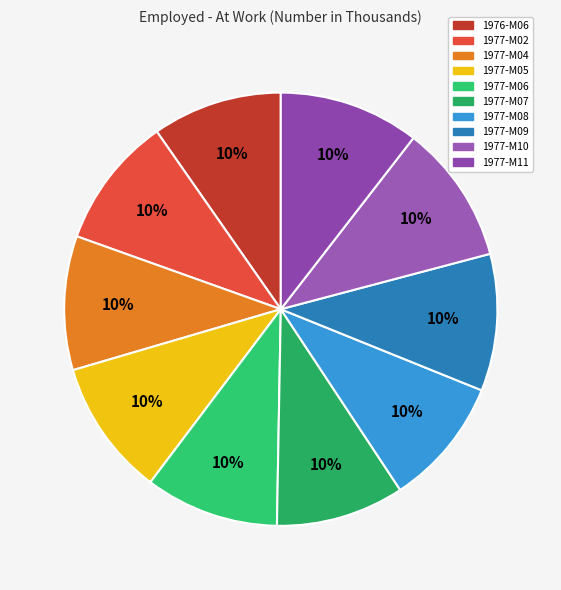

Is 1977-M02 the majority of the pie?

No